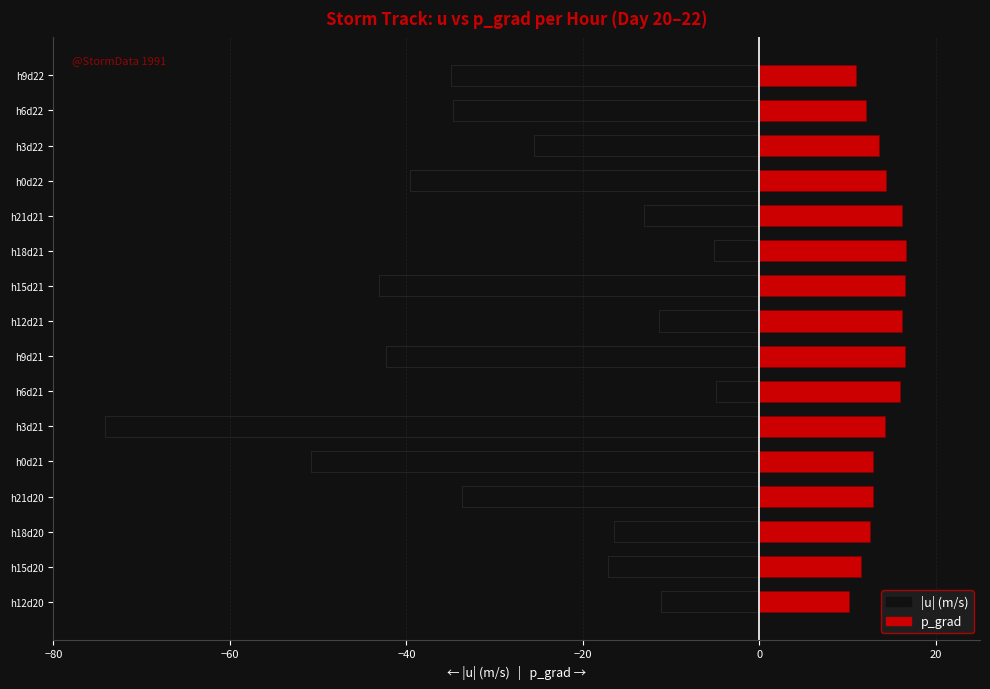

What is the lowest value of the p_grad series?

10.2